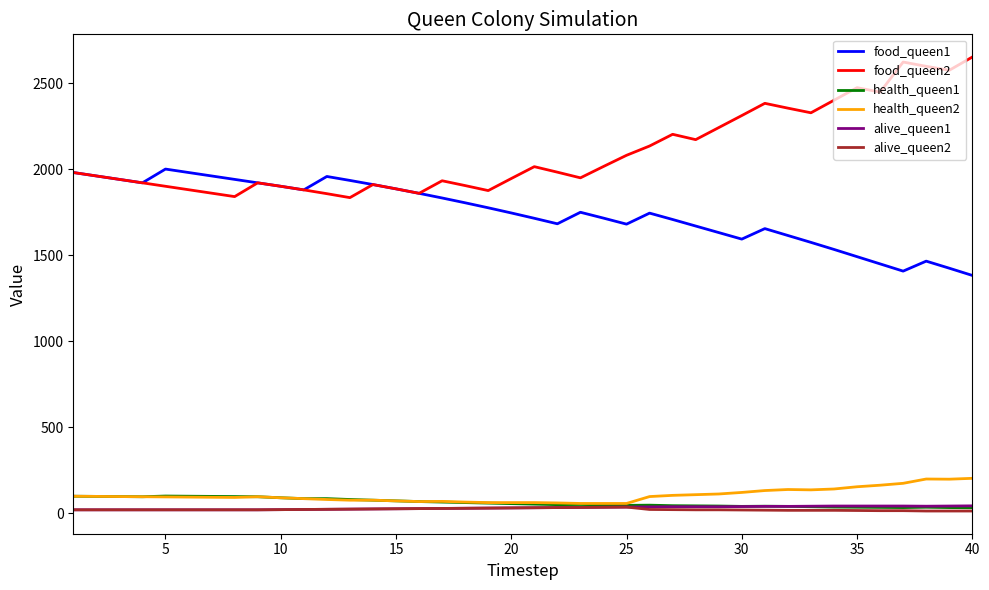

True or false: health_queen2 and food_queen2 cross at least once.

False